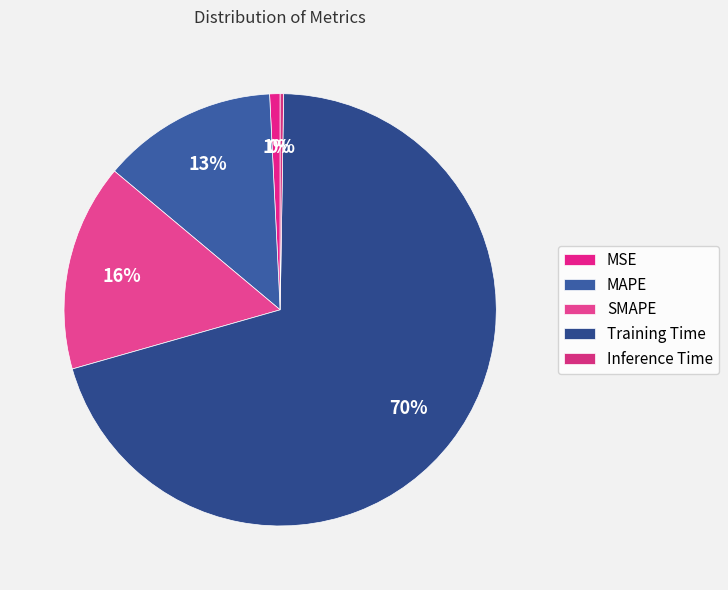

What is the change in value from MSE to Training Time?

+1.6